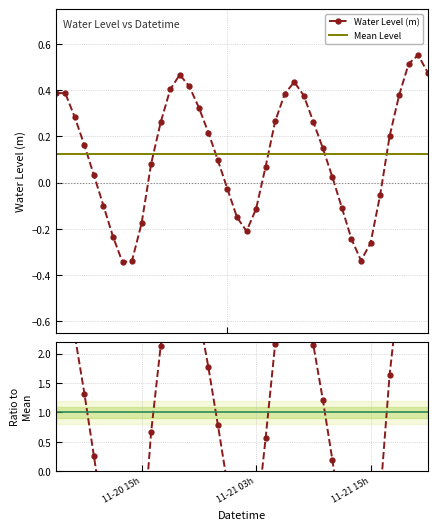

How many times do Ratio to Mean and Water Level (m) cross each other?

6